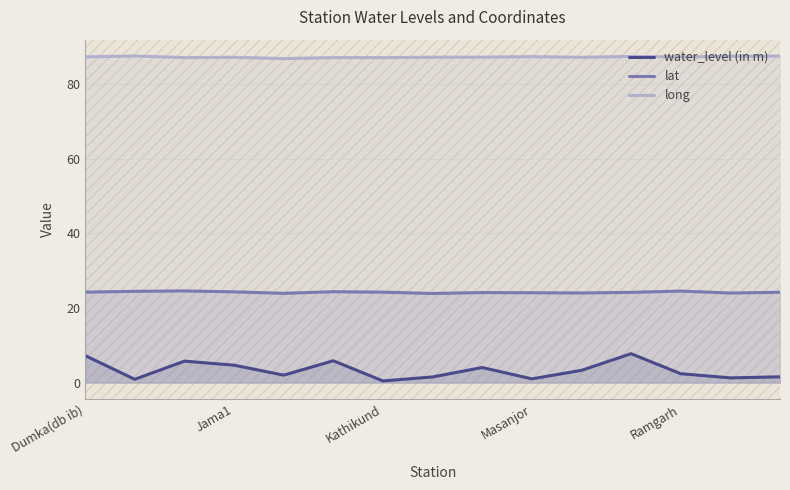

List the series in order of their peak value, lowest first.

water_level (in m), lat, long